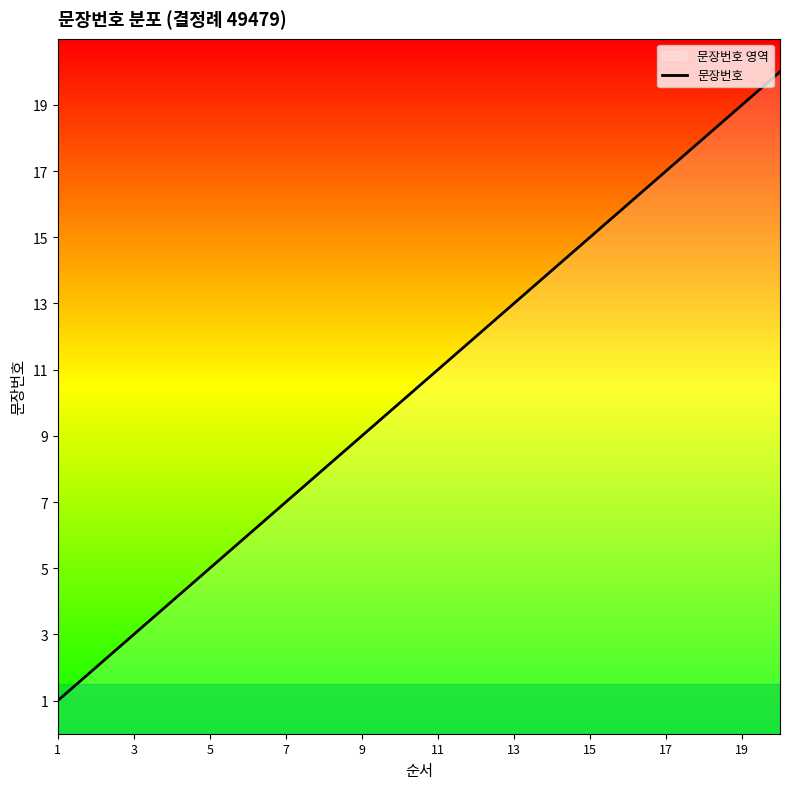

What is the greatest value displayed?

20